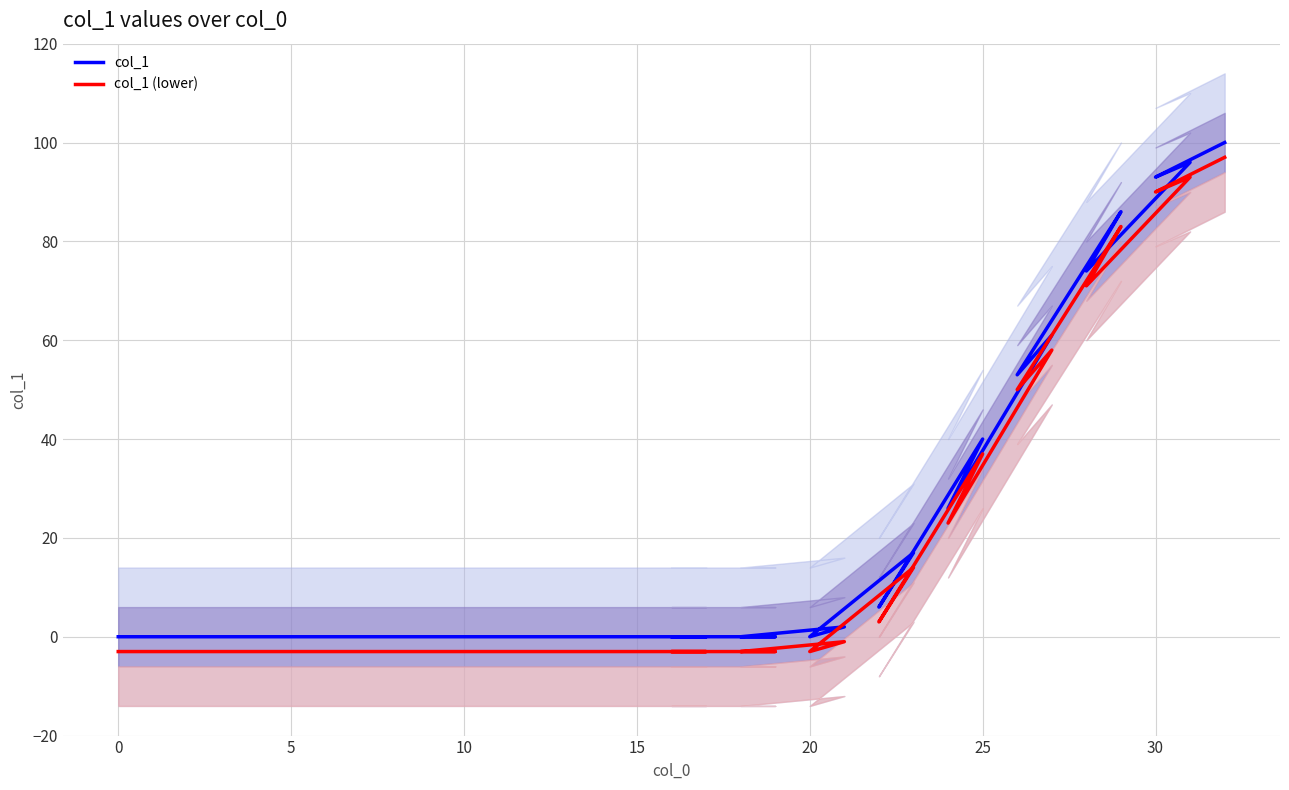

What are all the series names shown in the legend?

col_1, col_1 (lower)